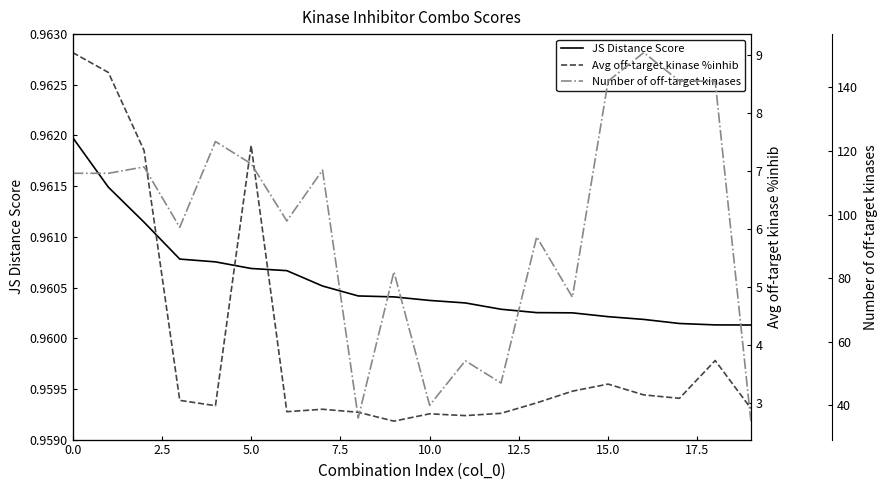

What is the total value across all series at 9?

85.6